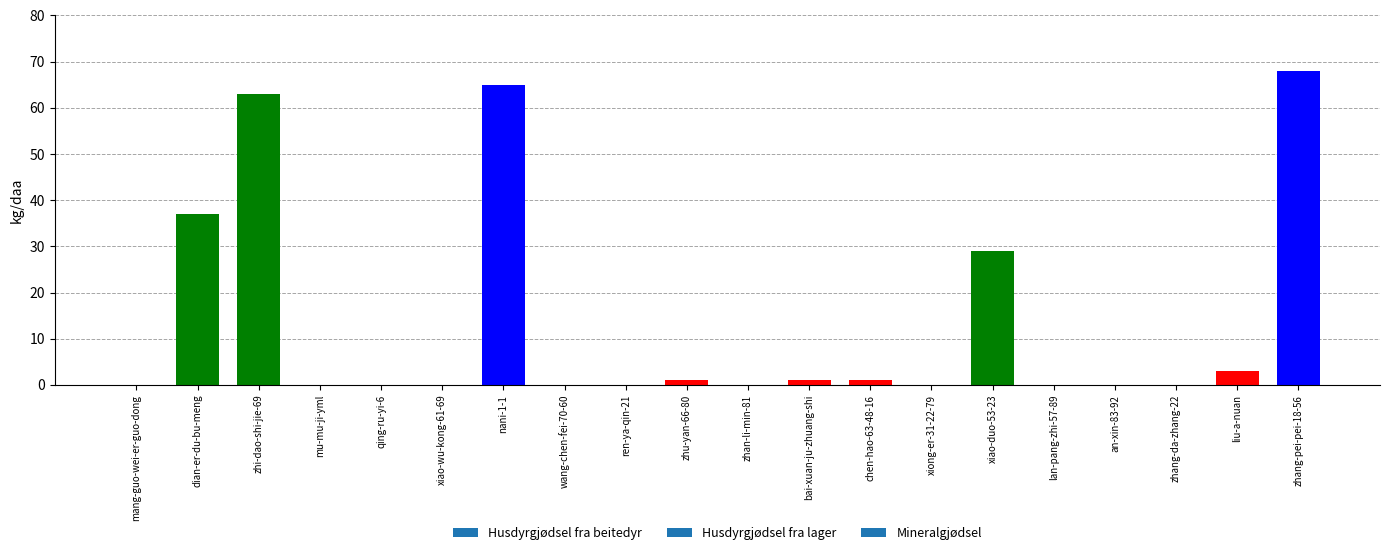

Where is the data nearest to the value 34?

dian-er-du-bu-meng